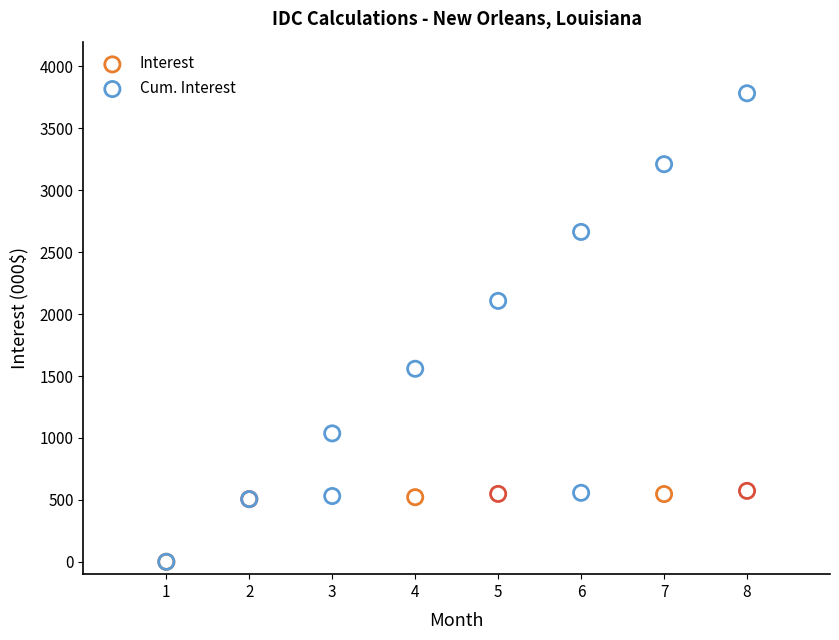

What are all the series names shown in the legend?

Interest, Cum. Interest